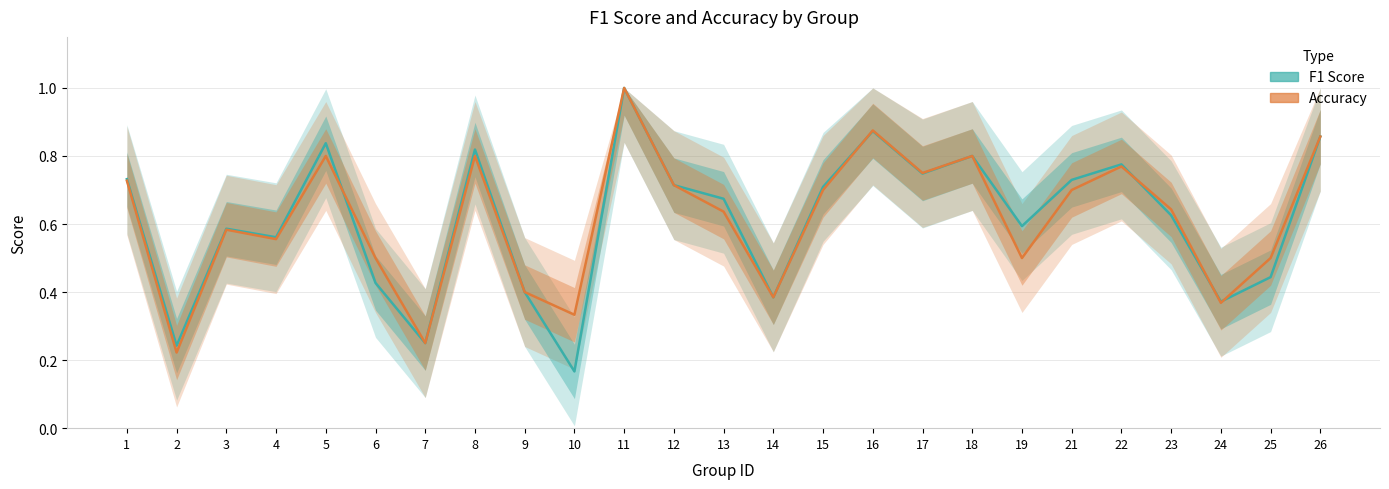

How many interior local peaks does the F1 Score series have?

7